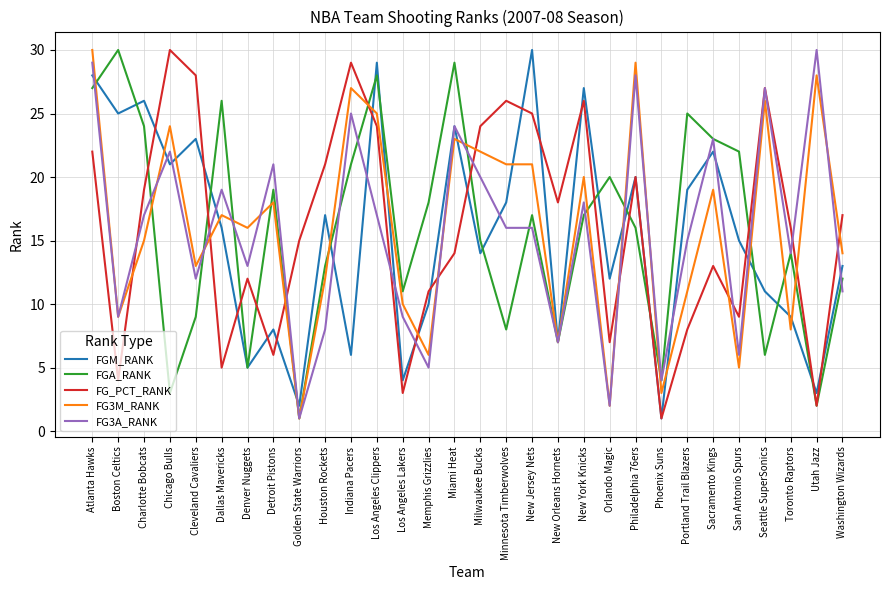

What is the sum of all FG3A_RANK values?

468